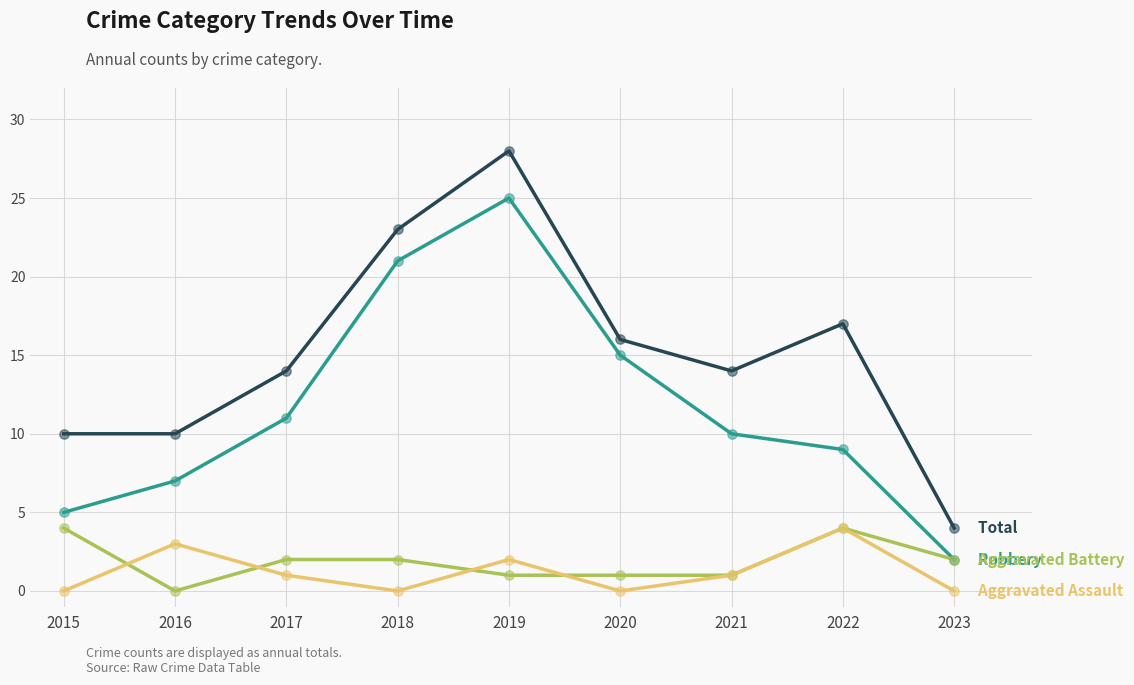

What is the difference between the highest and lowest values at 2020?

16